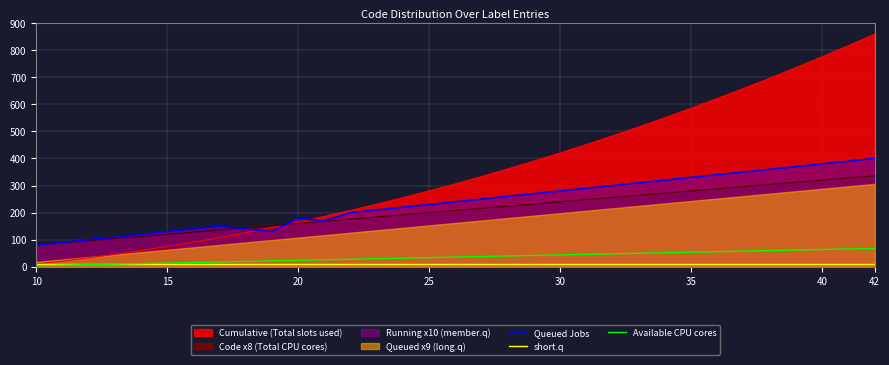

True or false: Available CPU cores has more than 1 points higher than both neighbors.

False